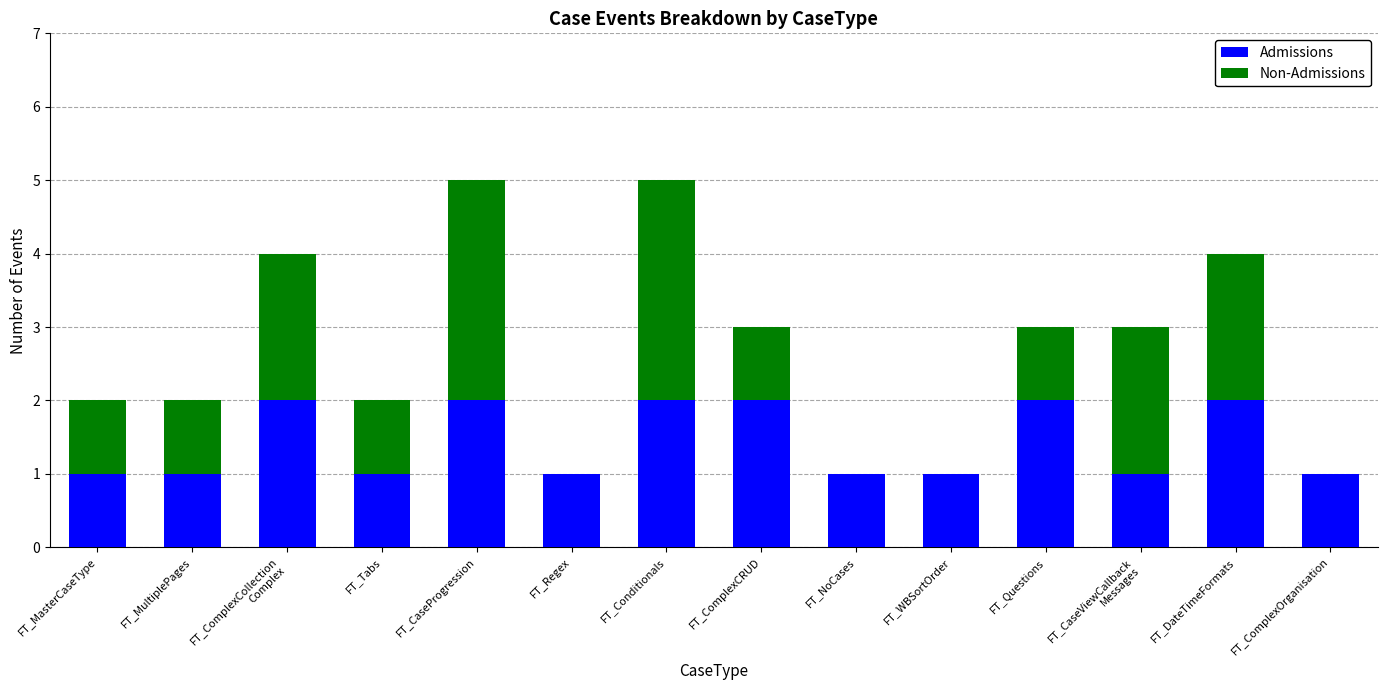

What is the total value across all series at FT_Questions?

3